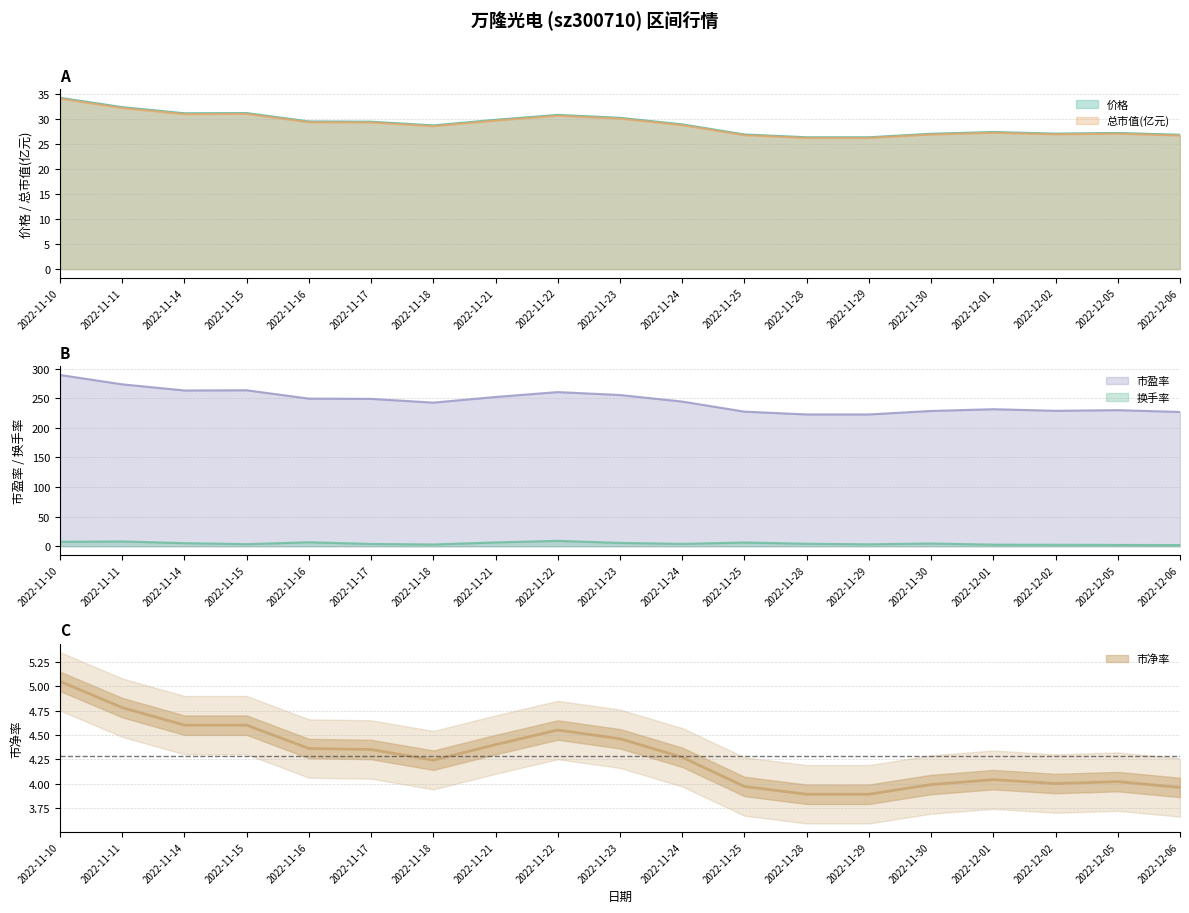

How many interior local peaks does the 换手率 series have?

5